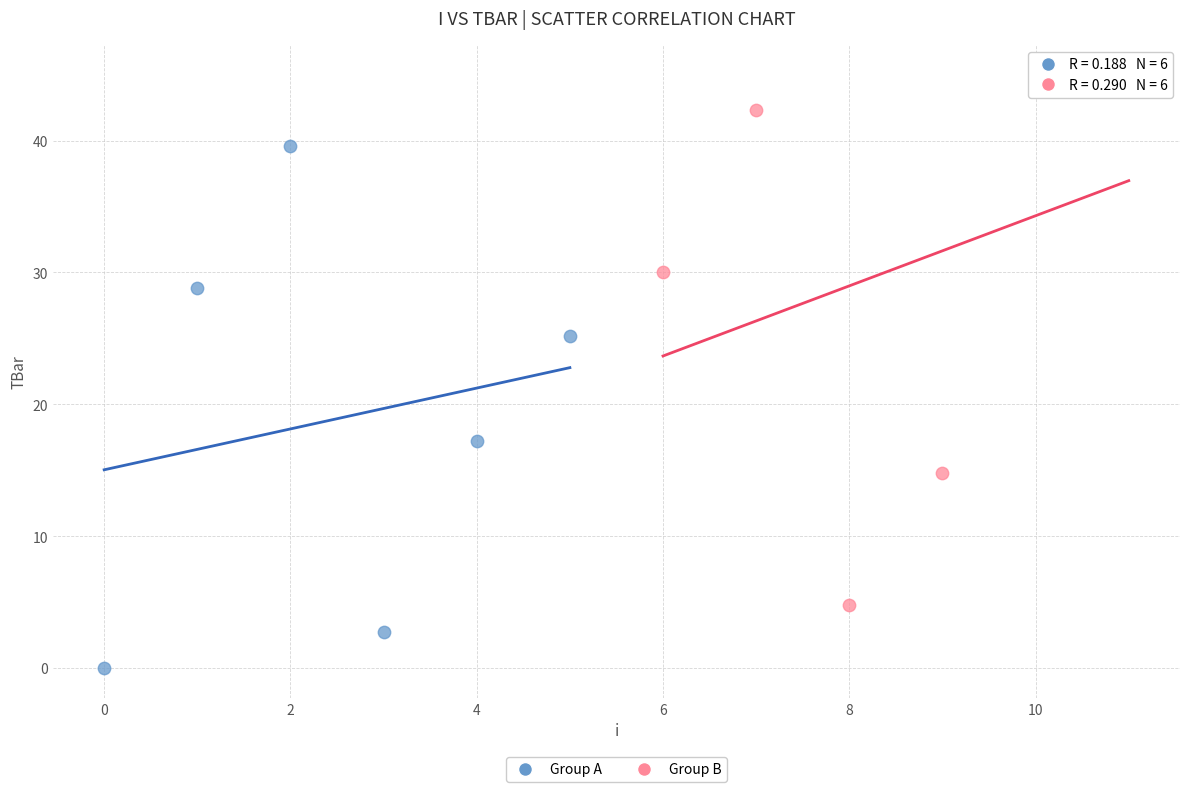

Which series reaches the minimum Y coordinate?

Group A